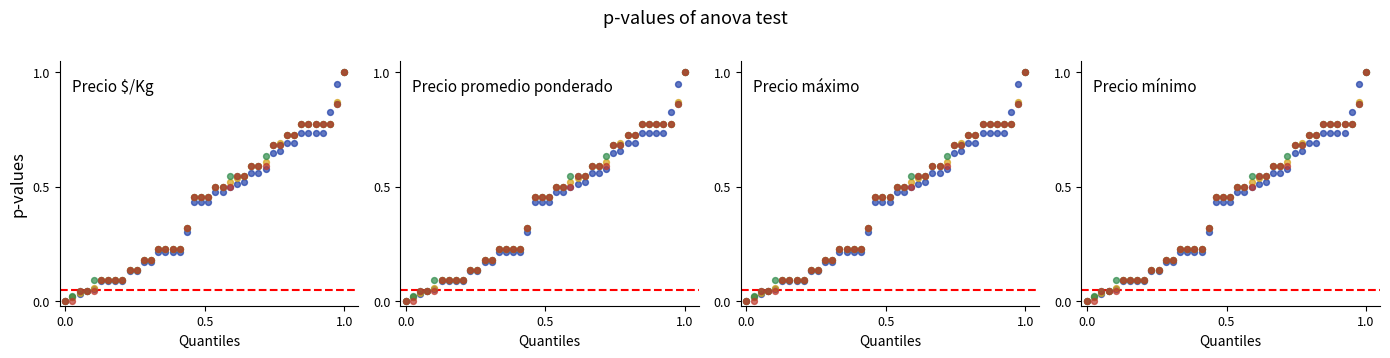

At which category is the sum across all series the highest?

1.0